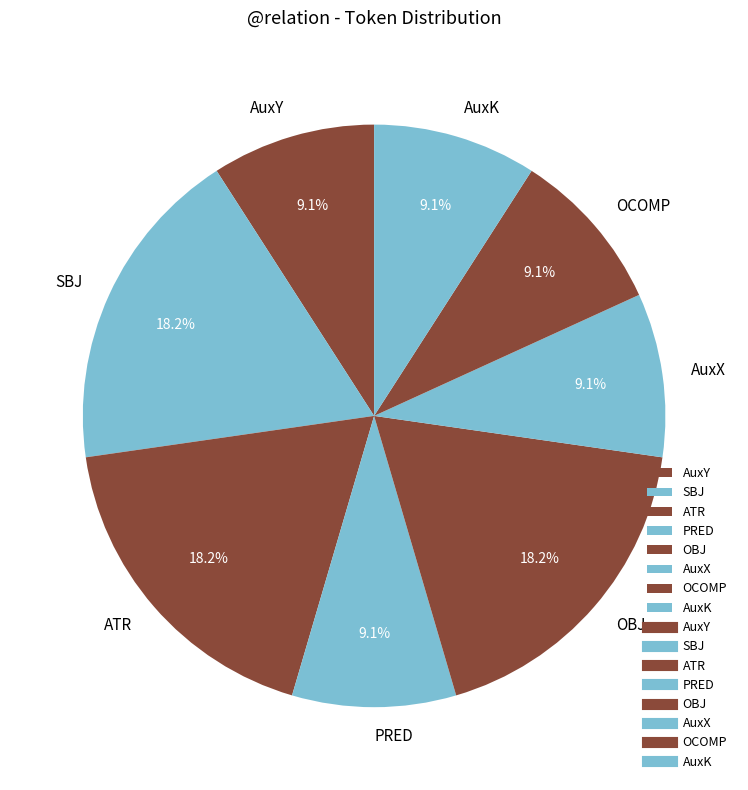

Does PRED represent more than half of the total?

No